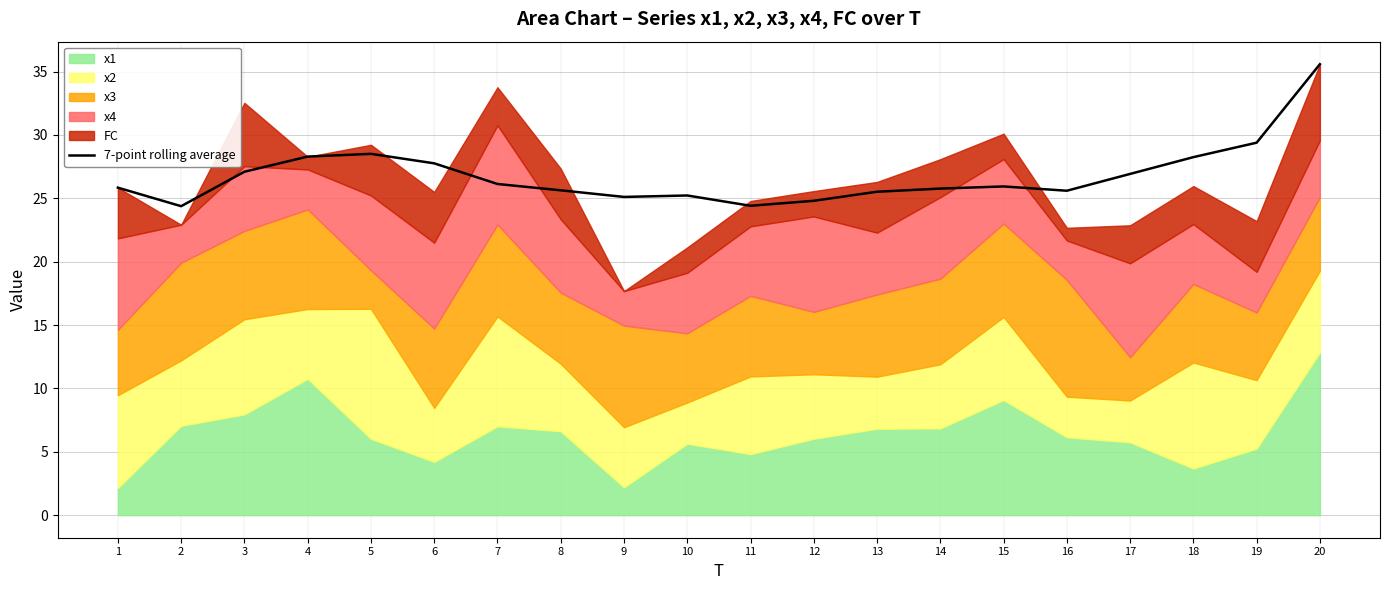

Between 10 and 15, which is larger?

15